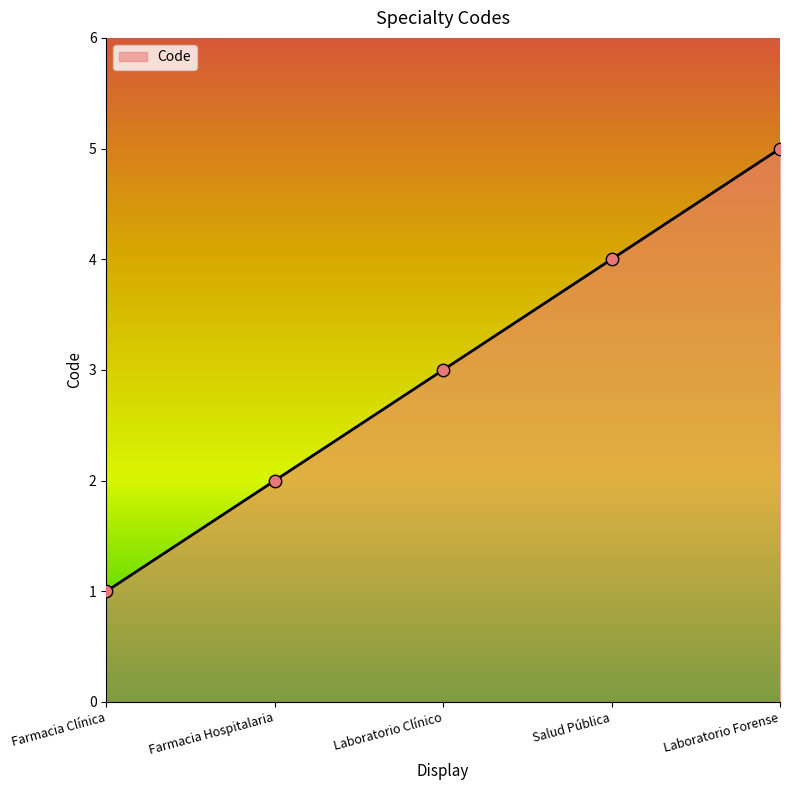

What is the change in value from Laboratorio Clínico to Laboratorio Forense?

+2